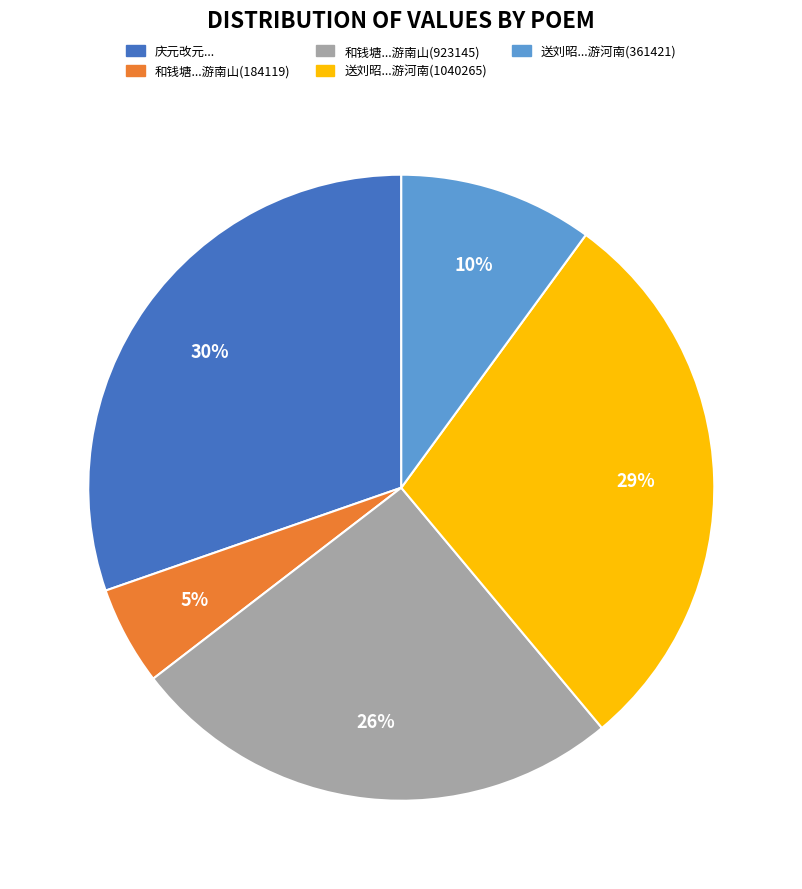

How many slices are in this pie chart?

5